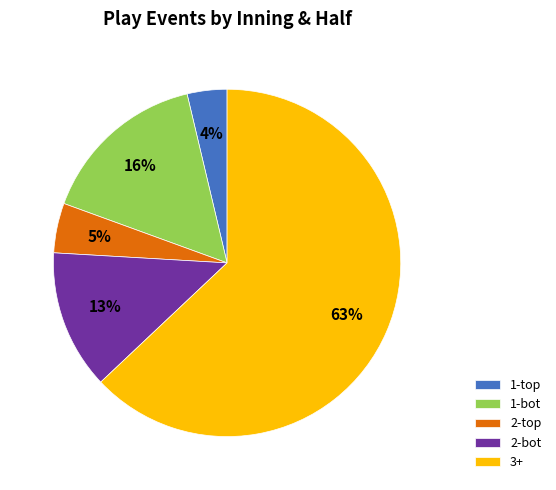

True or false: 2-bot accounts for 13% of the total.

True